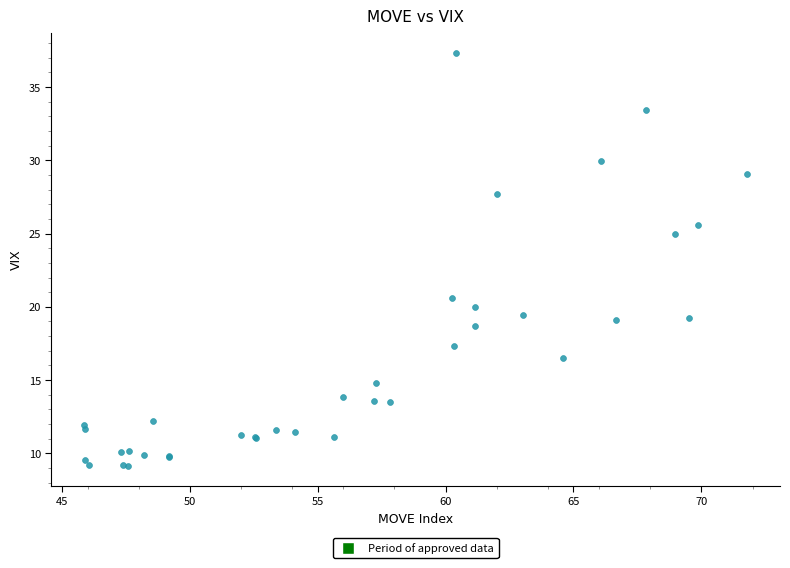

What Y value in the scatter plot is closest to 23?

25.0